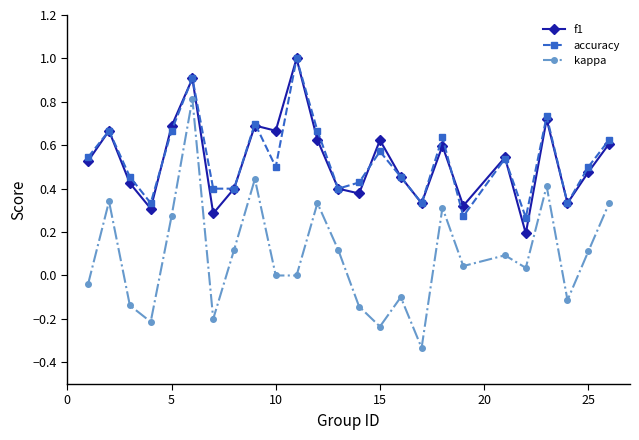

Which series has the widest spread of values?

kappa